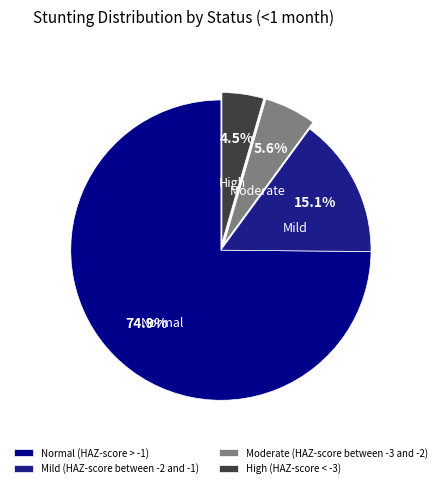

How many slices are in this pie chart?

4